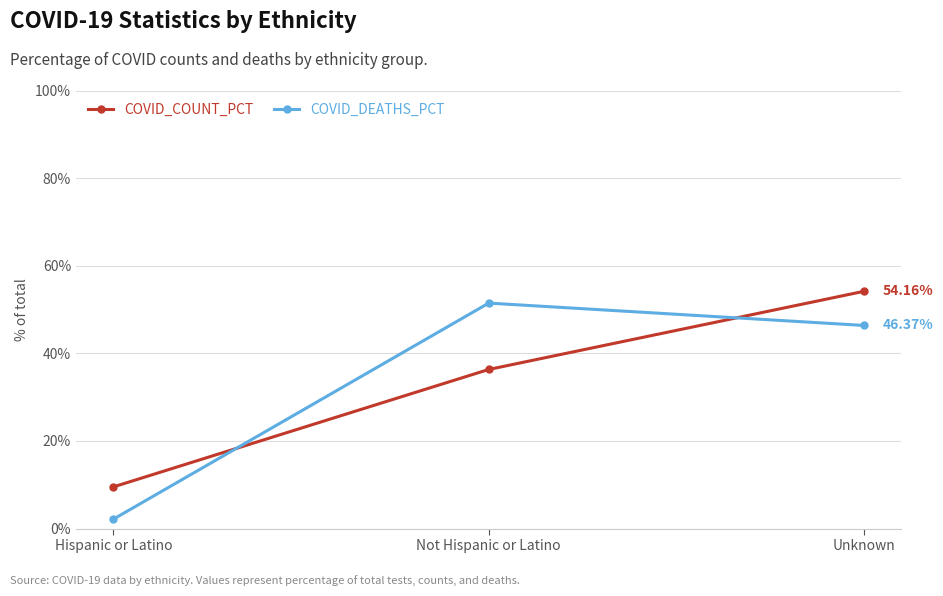

What is the difference between the maximum and minimum values in the COVID_DEATHS_PCT series?

49.3